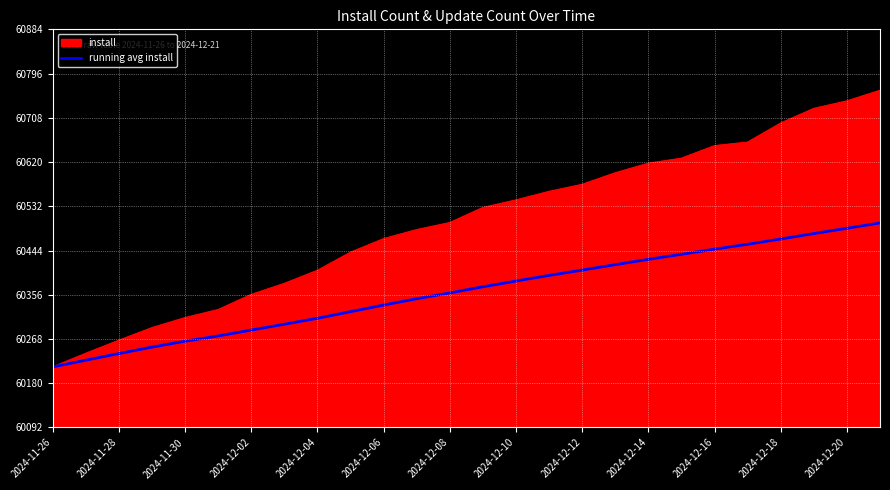

Which series has the largest total across all categories?

install